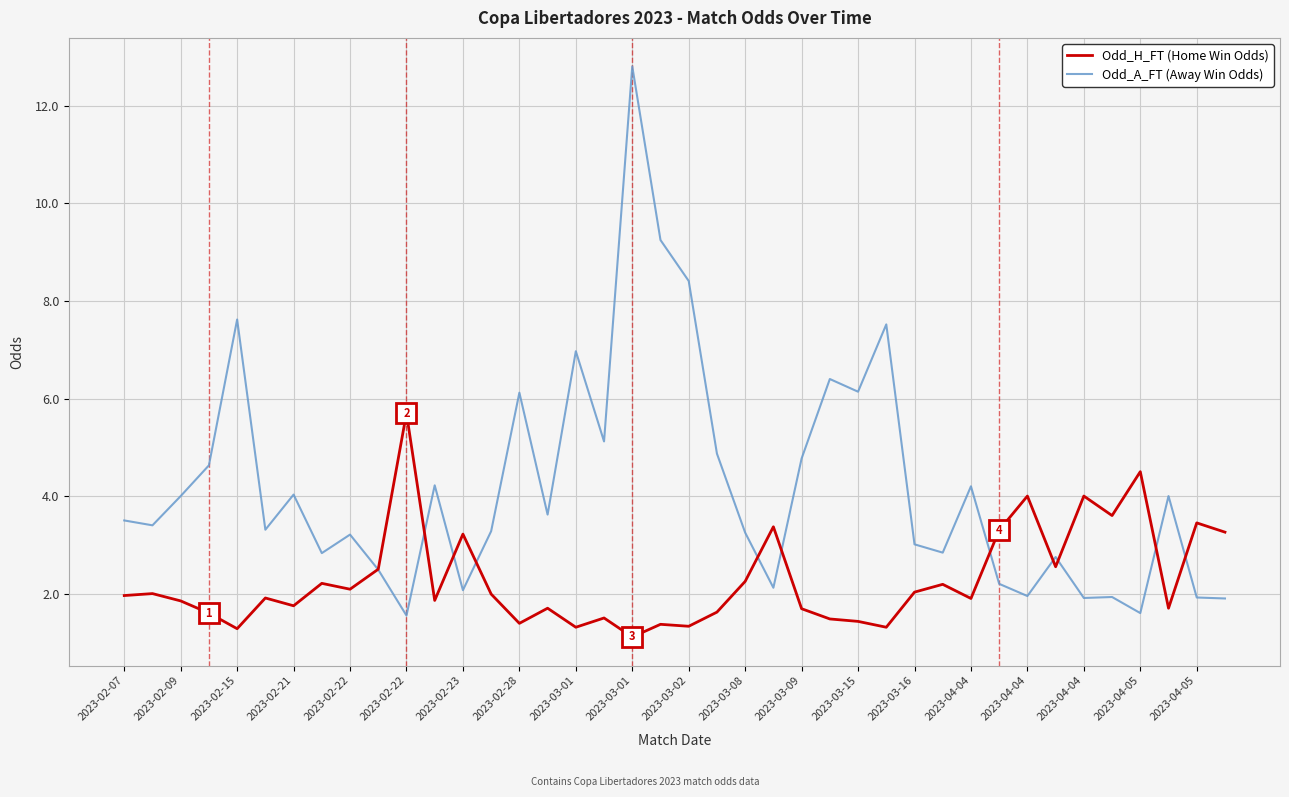

What is the average value of the Odd_H_FT (Home Win Odds) series?

2.3